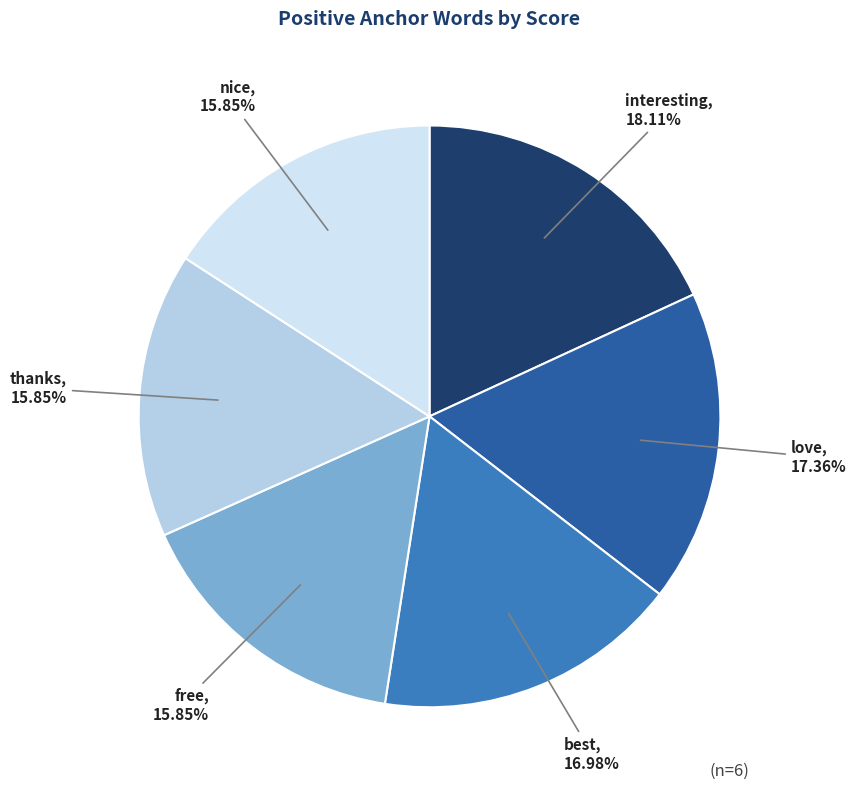

The best slice represents 1% of the pie. True or false?

False